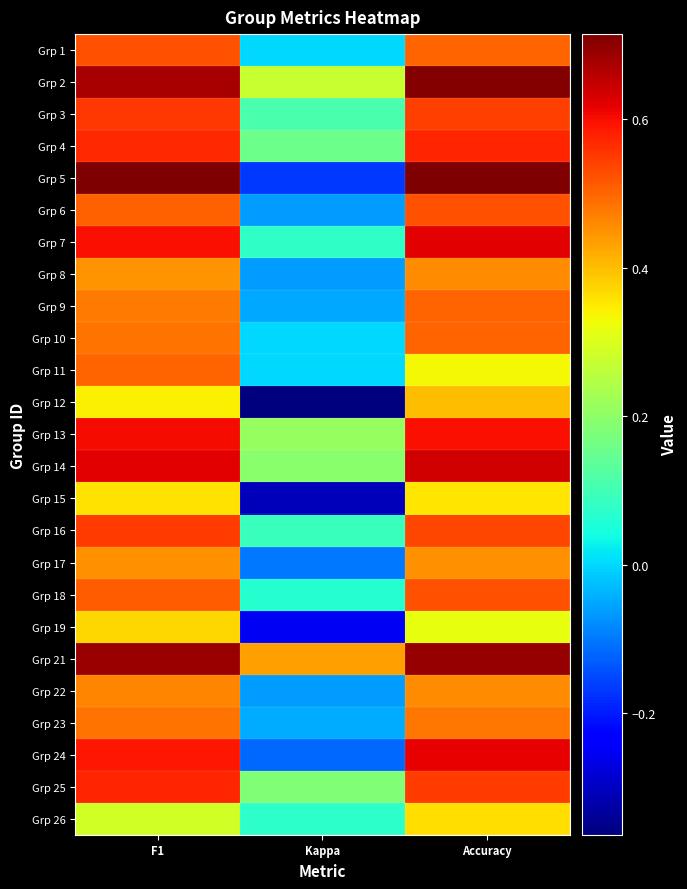

What is the spread (max minus min) of values at Accuracy?

0.4